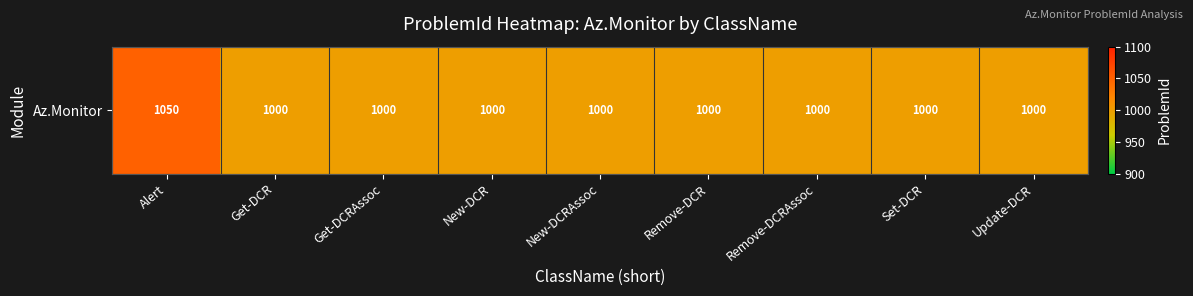

The chart shows a value of 1000 at Set-DCR. True or false?

True